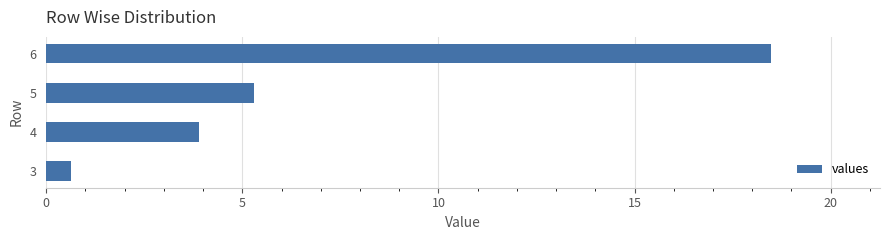

List the labels in order of value, smallest first.

3, 4, 5, 6